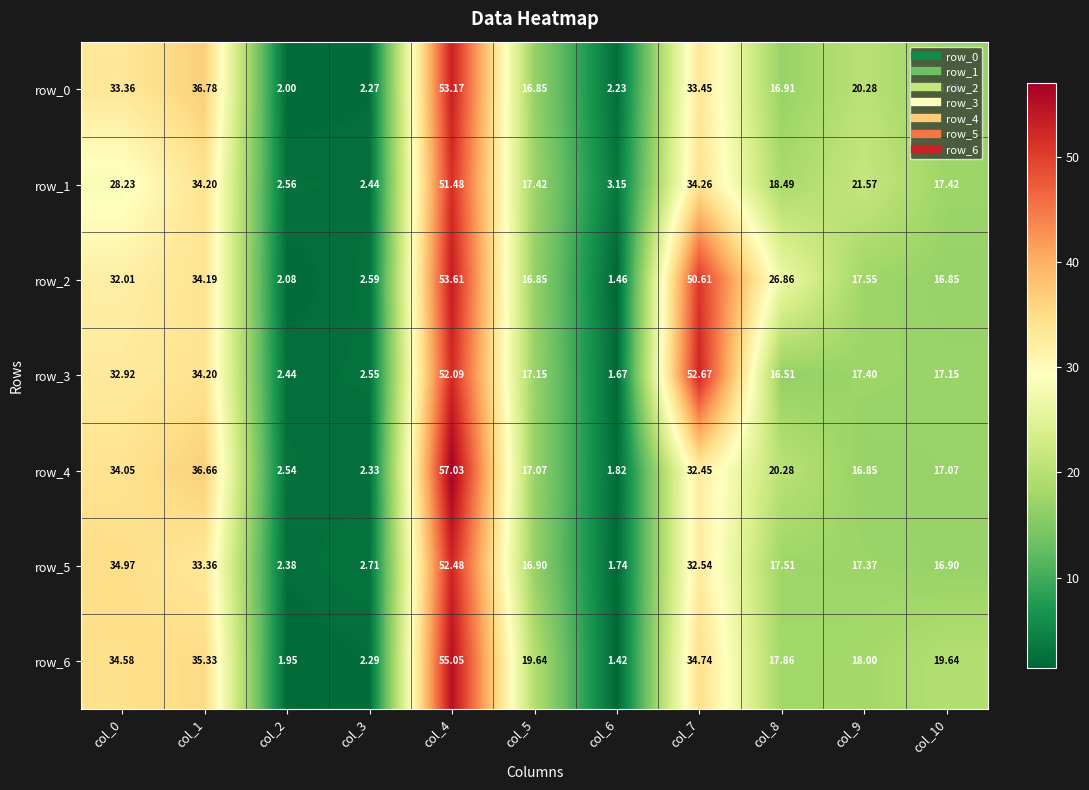

At how many categories does at least one series exceed 52?

2